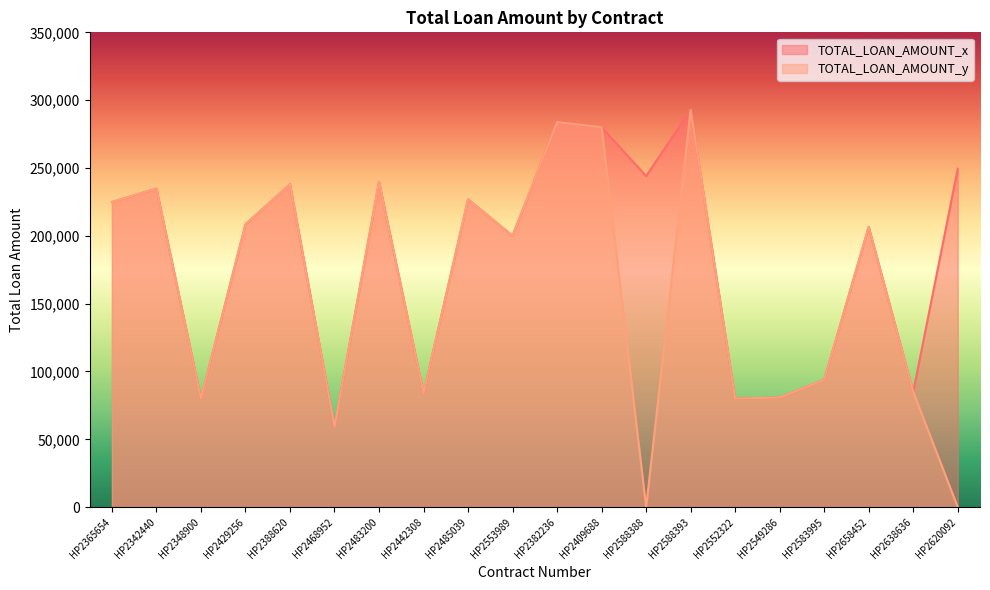

What is the approximate value of TOTAL_LOAN_AMOUNT_x at HP2382236?

283820.0